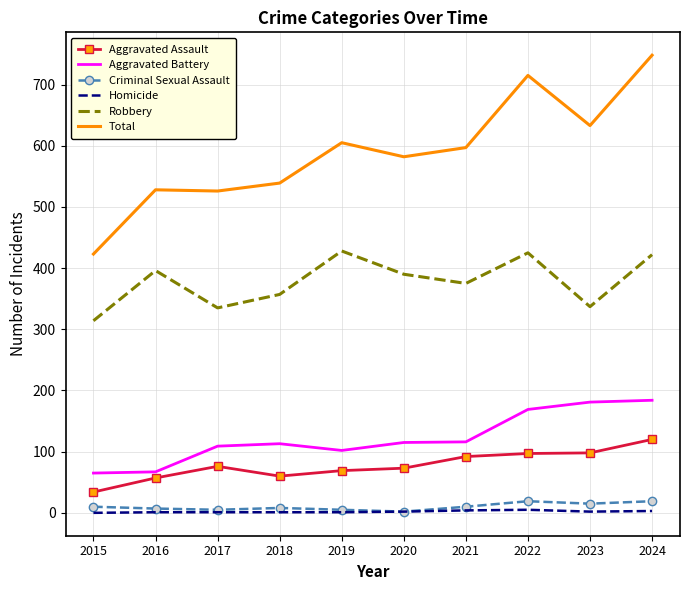

Is the value of Aggravated Assault at 2022 greater than the value of Criminal Sexual Assault at 2024?

Yes